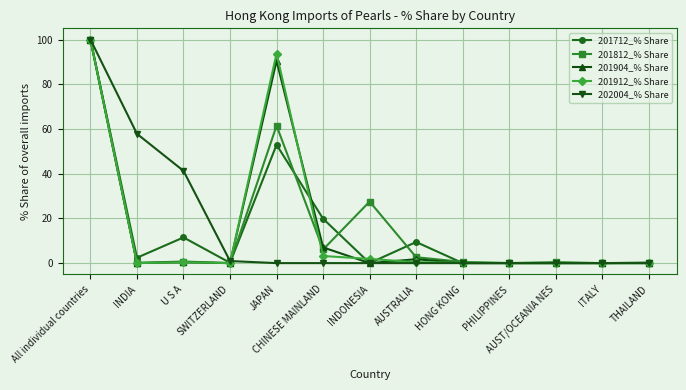

What is the total value across all series at U S A?

54.2